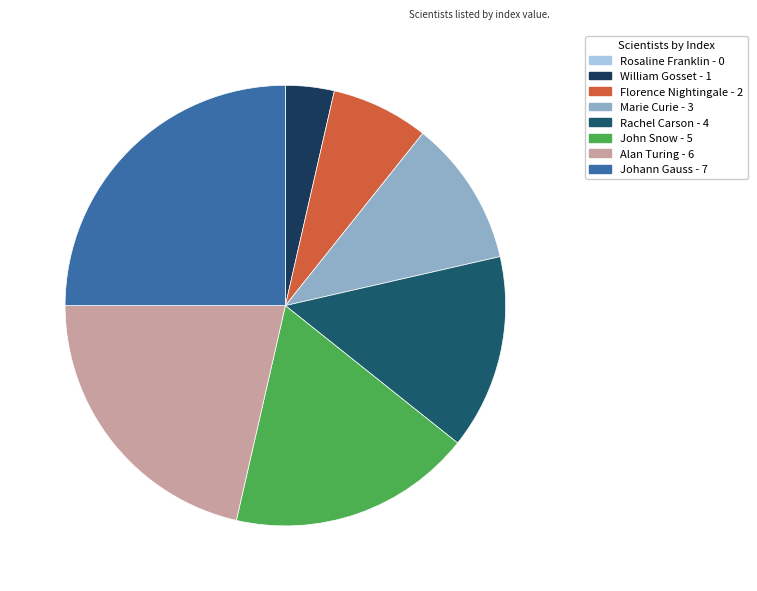

True or false: Rosaline Franklin accounts for 0% of the total.

True